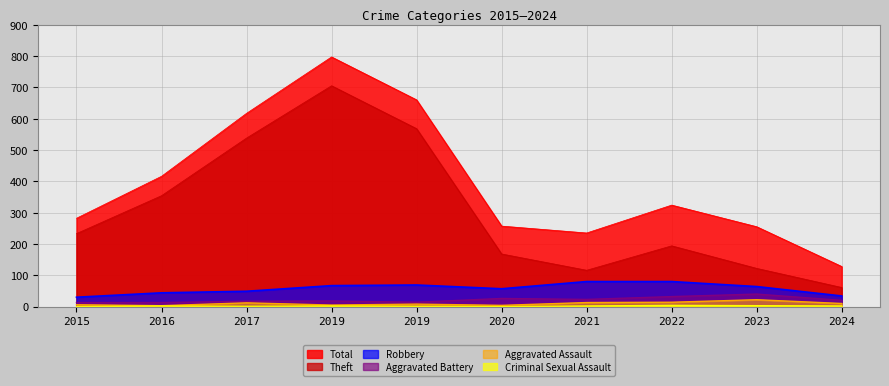

How many data points in Theft are less than 233?

5